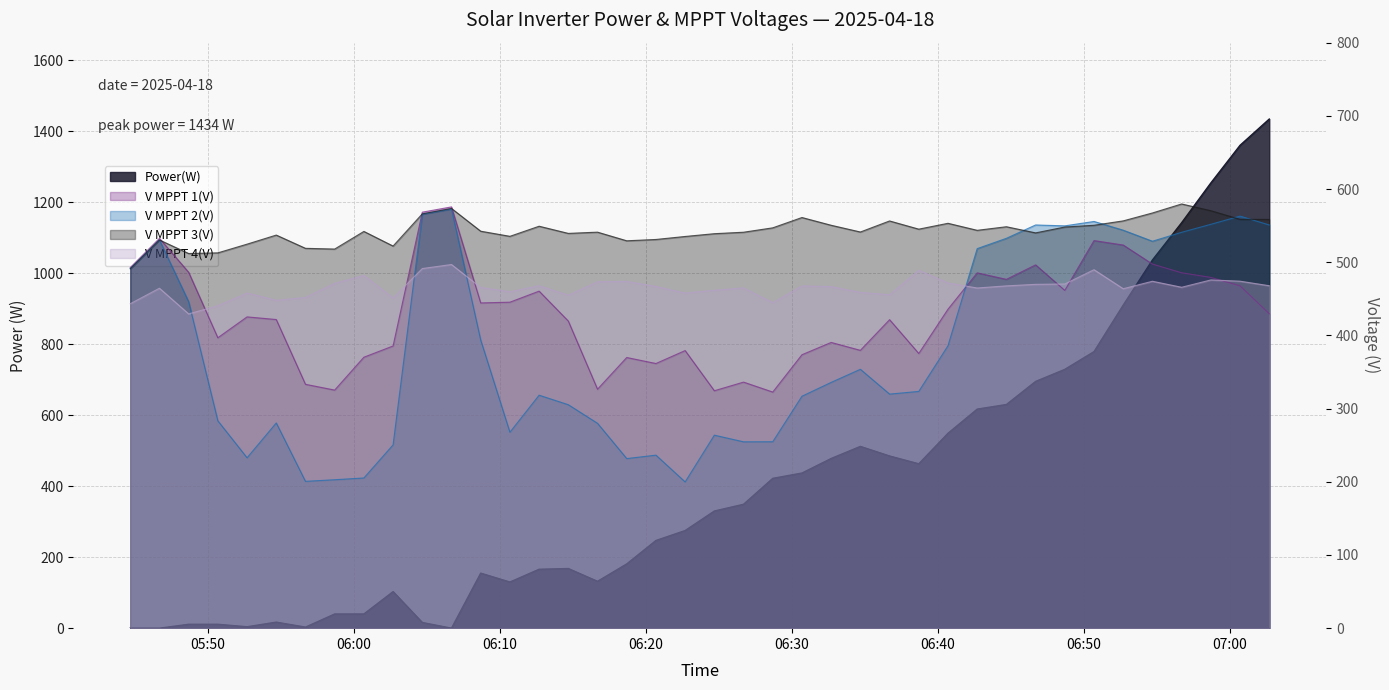

What is the value of the Power(W) point at the 22nd from the left?

349.0